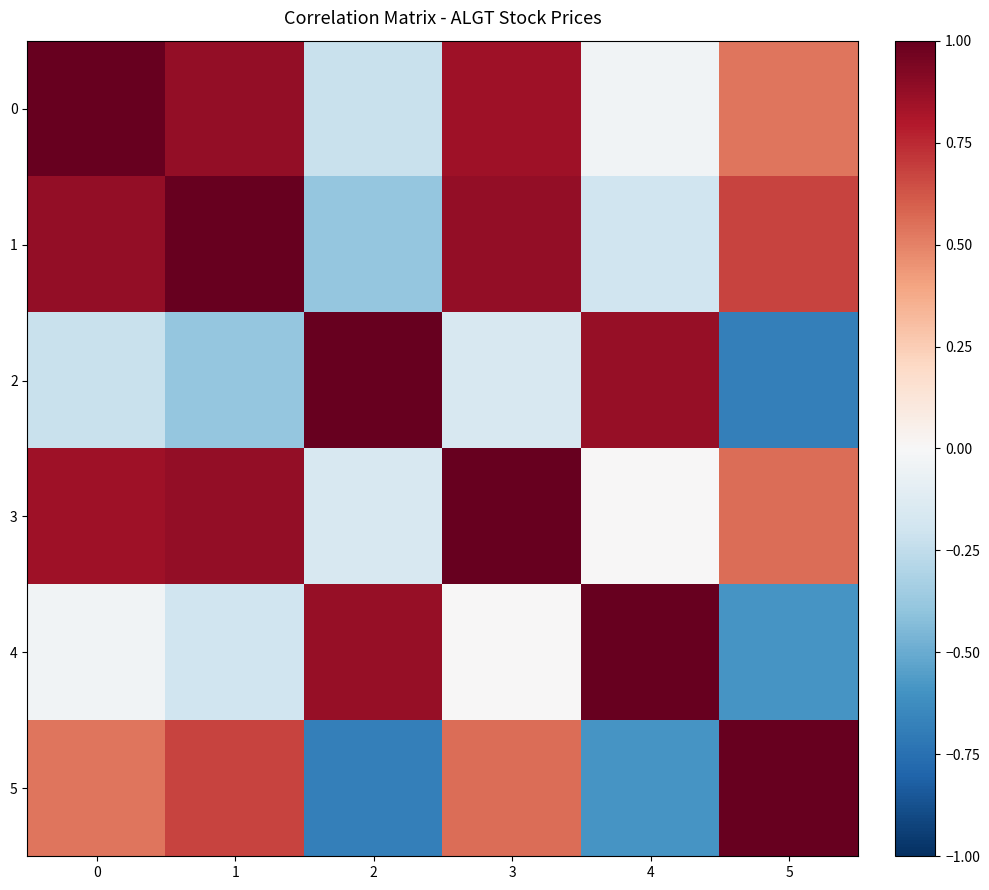

Reading right to left, what are all the values shown in this chart?

0: 5=0.5	4=-0.0	3=0.9	2=-0.2	1=0.9	0=1.0
1: 5=0.7	4=-0.2	3=0.9	2=-0.4	1=1.0	0=0.9
2: 5=-0.7	4=0.9	3=-0.2	2=1.0	1=-0.4	0=-0.2
3: 5=0.6	4=0.0	3=1.0	2=-0.2	1=0.9	0=0.9
4: 5=-0.6	4=1.0	3=0.0	2=0.9	1=-0.2	0=-0.0
5: 5=1.0	4=-0.6	3=0.6	2=-0.7	1=0.7	0=0.5